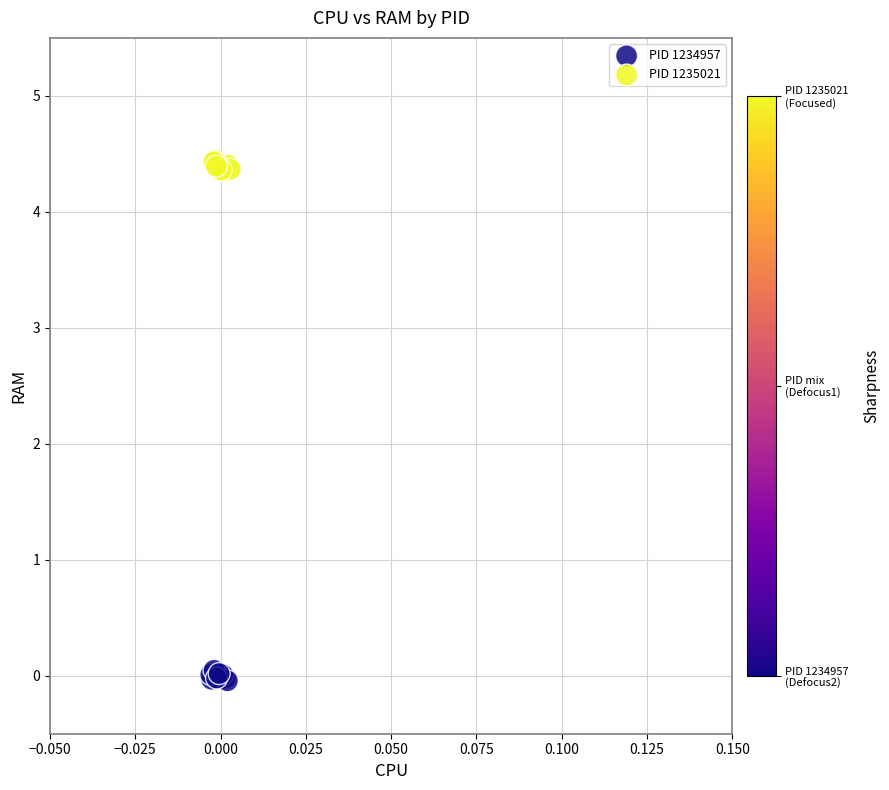

Which series reaches the minimum Y coordinate?

PID 1234957